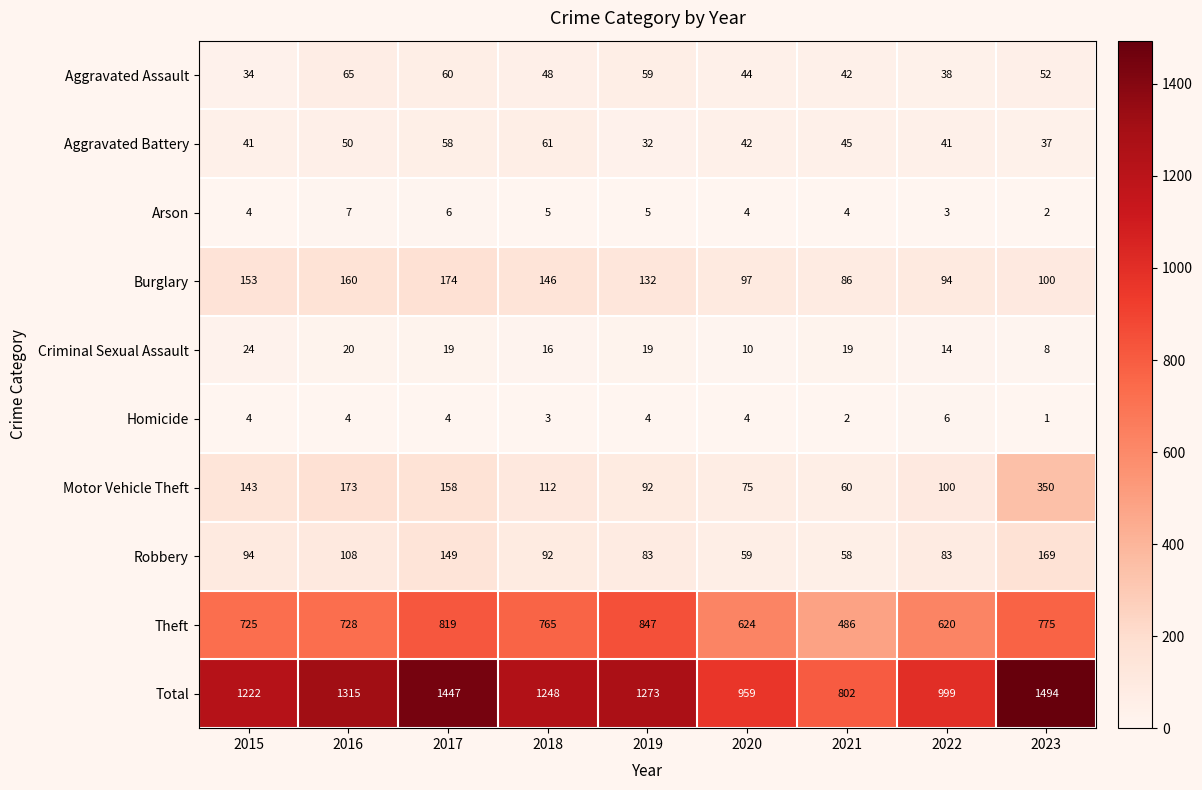

Which series has the widest spread of values?

Total